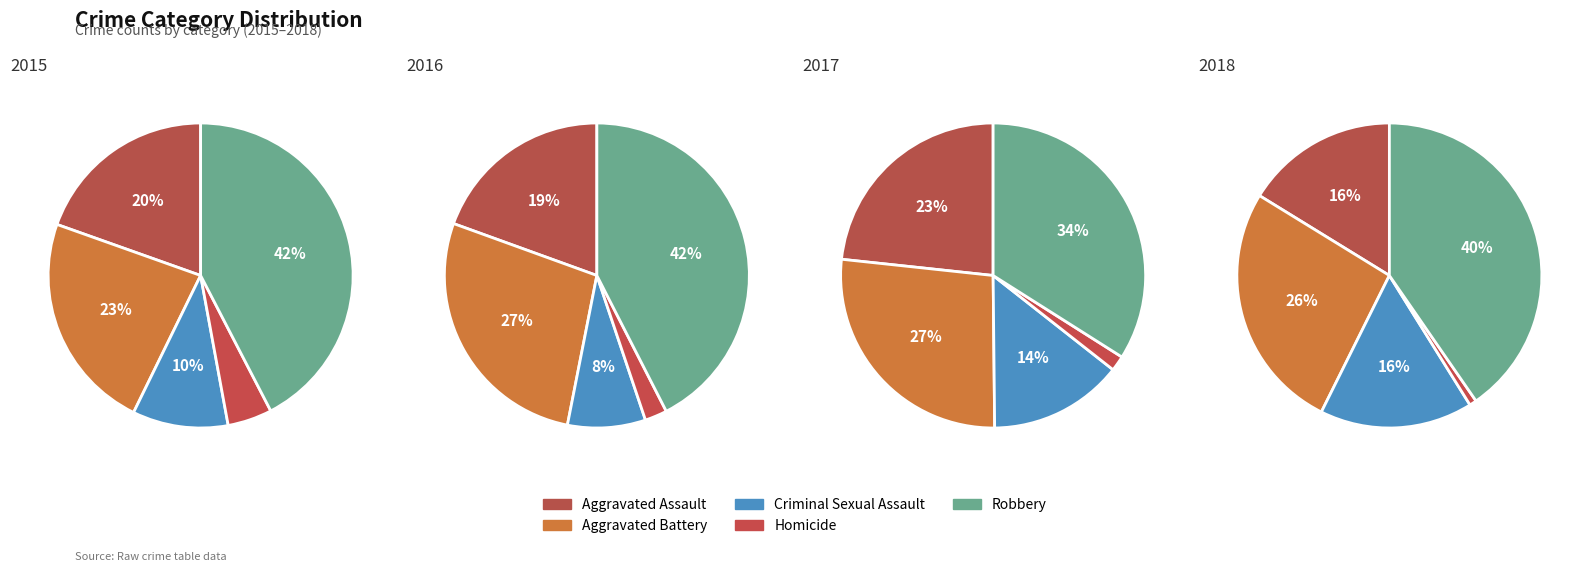

Is there a majority slice in this chart?

No